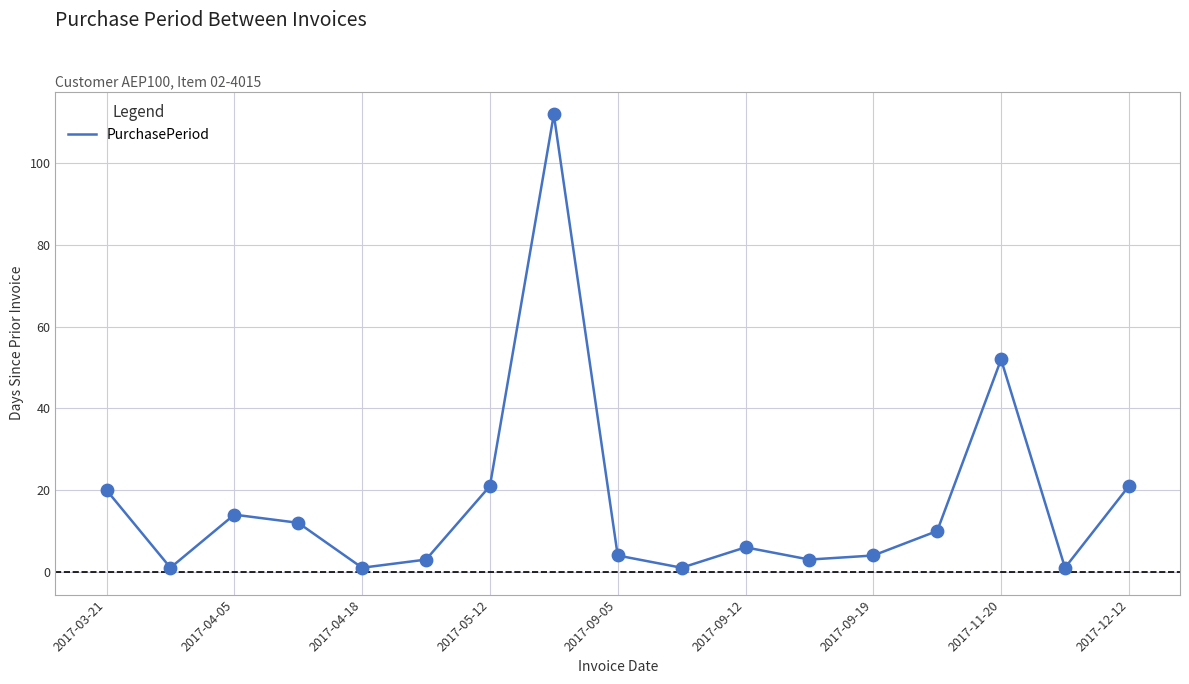

What is the maximum value shown in the chart?

112